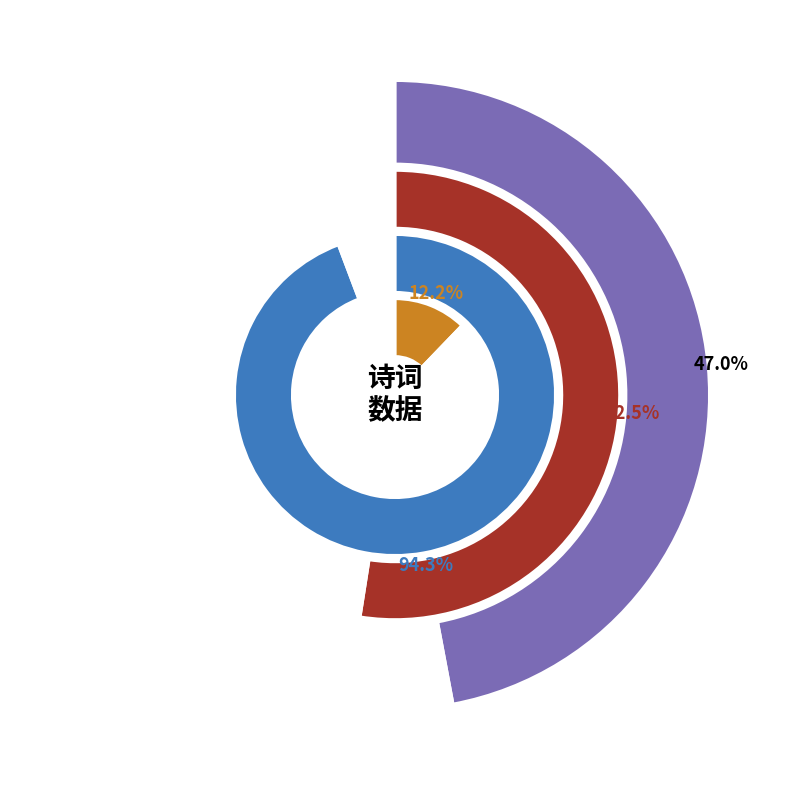

Do 奉和代徐诗二首 其二 and 和代器之·雨过郊原一番新 together represent more than half of the pie?

No